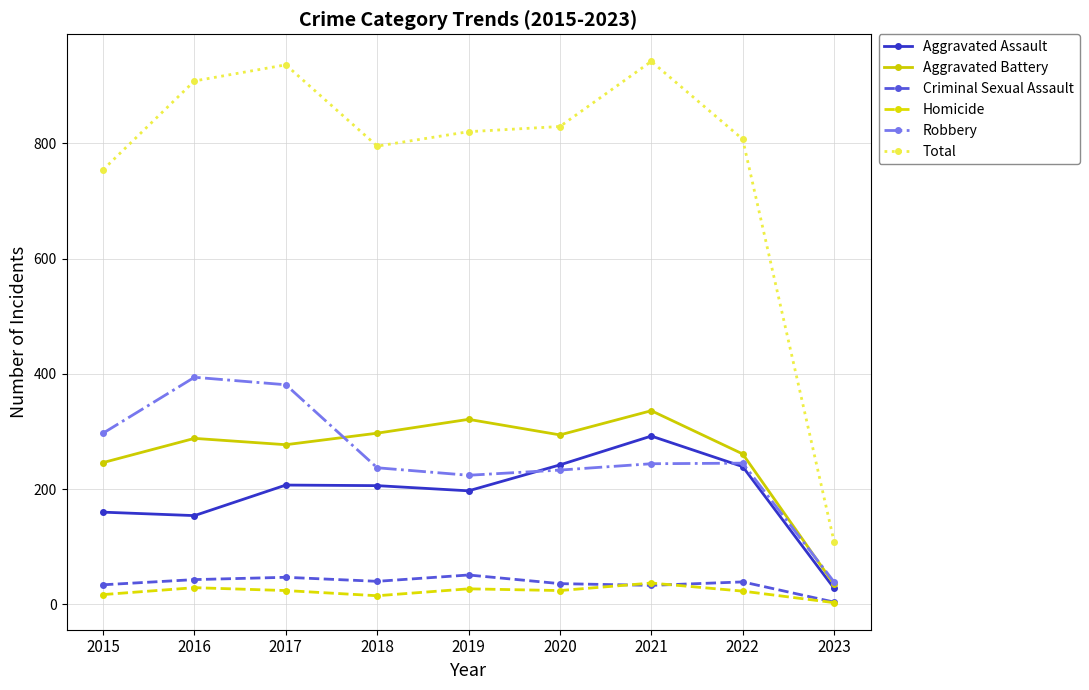

What is the value of the Aggravated Battery point at the 9th from the left?

35